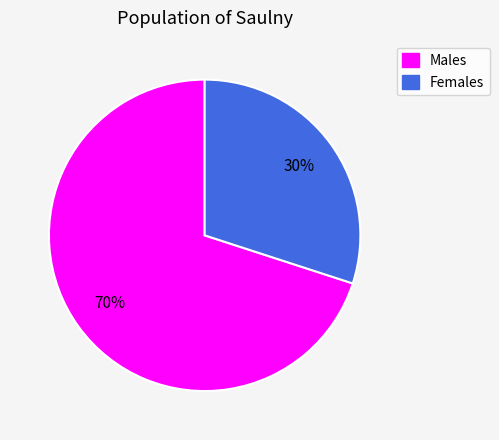

Does Females account for over 50% of the chart?

No